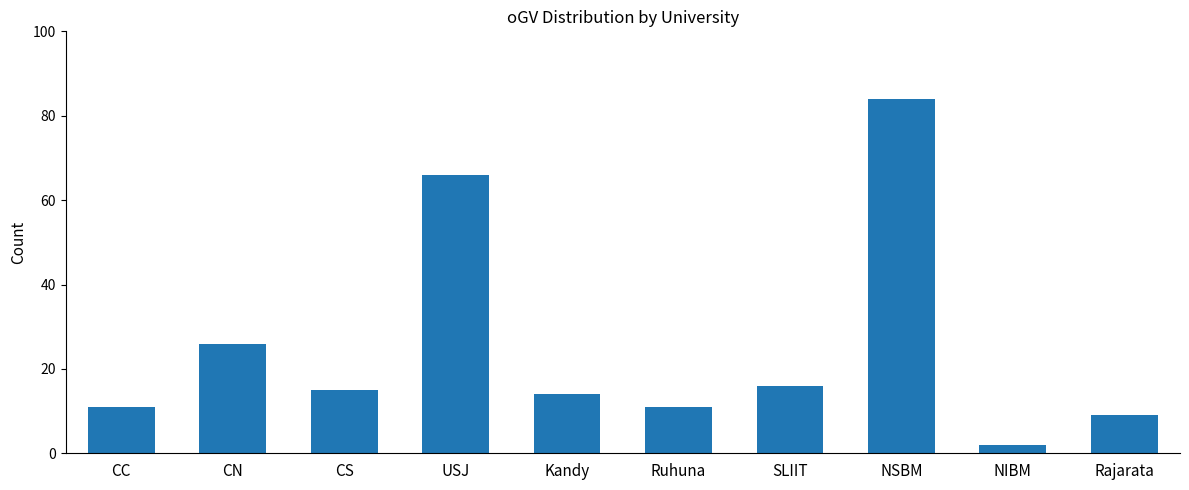

Is it true that the value at USJ is 66?

True